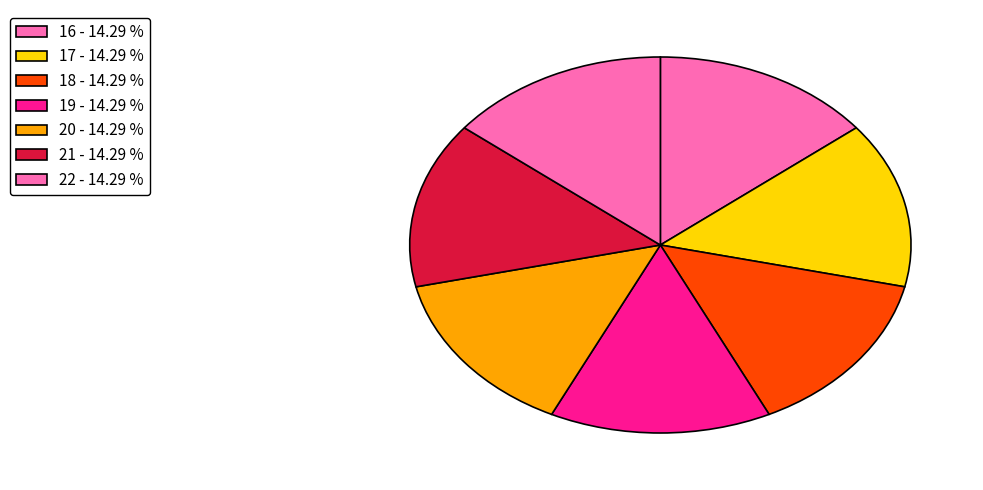

Which category has the biggest portion of the pie?

22